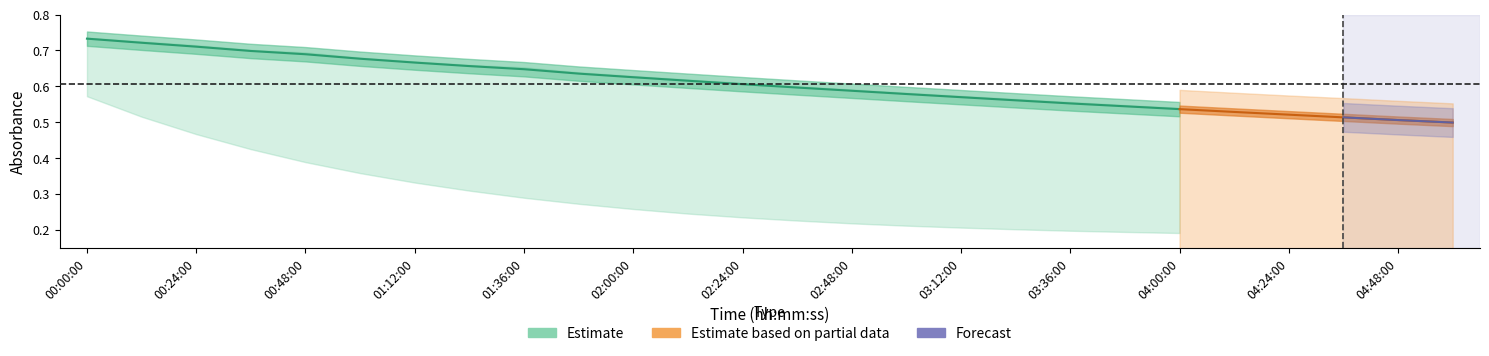

Reading left to right, what are all the values shown in this chart?

A1: 0.7	0.7	0.7	0.7	0.7	0.7	0.7	0.7	0.6	0.6	0.6	0.6	0.6	0.6	0.6	0.6	0.6	0.6	0.5	0.5	0.5	0.5	0.5	0.5	0.5	0.5
A2: 0.7	0.7	0.7	0.6	0.6	0.6	0.6	0.6	0.6	0.5	0.5	0.5	0.5	0.5	0.5	0.5	0.4	0.4	0.4	0.4	0.4	0.4	0.4	0.4	0.4	0.4
A3: 0.7	0.6	0.6	0.6	0.5	0.5	0.5	0.5	0.5	0.4	0.4	0.4	0.4	0.4	0.4	0.3	0.3	0.3	0.3	0.3	0.3	0.3	0.3	0.3	0.3	0.3
A4: 0.7	0.6	0.5	0.5	0.5	0.4	0.4	0.4	0.3	0.3	0.3	0.3	0.3	0.3	0.3	0.2	0.2	0.2	0.2	0.2	0.2	0.2	0.2	0.2	0.2	0.2
B1: 0.7	0.7	0.7	0.7	0.7	0.7	0.7	0.7	0.7	0.6	0.6	0.6	0.6	0.6	0.6	0.6	0.6	0.6	0.6	0.5	0.5	0.5	0.5	0.5	0.5	0.5
B2: 0.7	0.7	0.7	0.7	0.6	0.6	0.6	0.6	0.6	0.5	0.5	0.5	0.5	0.5	0.5	0.5	0.5	0.4	0.4	0.4	0.4	0.4	0.4	0.4	0.4	0.4